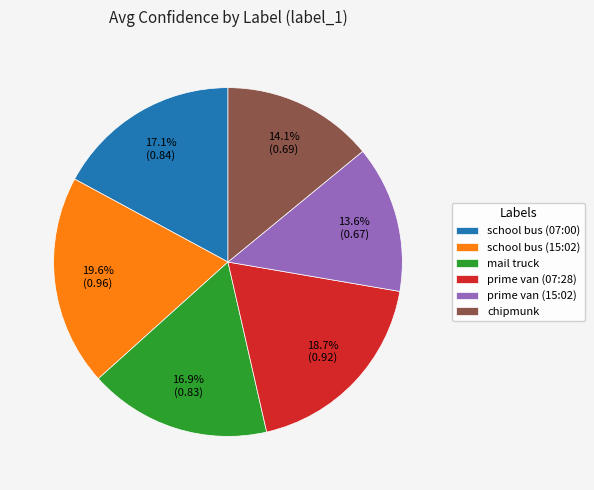

How many slices are in this pie chart?

6